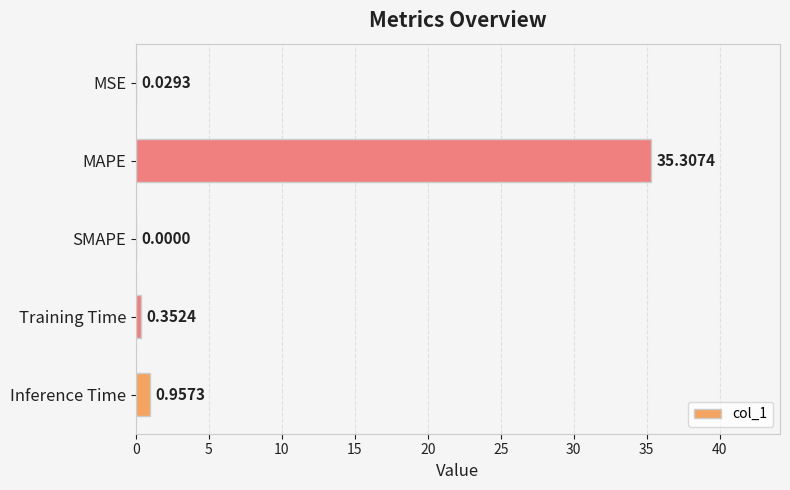

What is the maximum value shown in the chart?

35.3